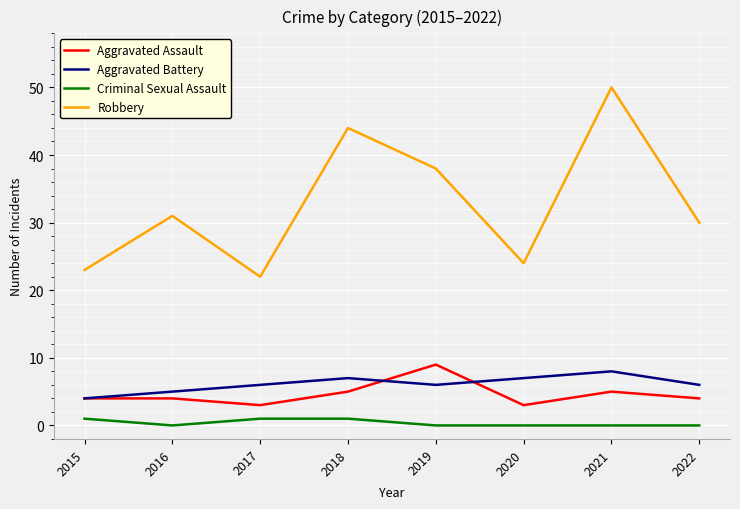

True or false: Criminal Sexual Assault and Aggravated Assault cross at least once.

False